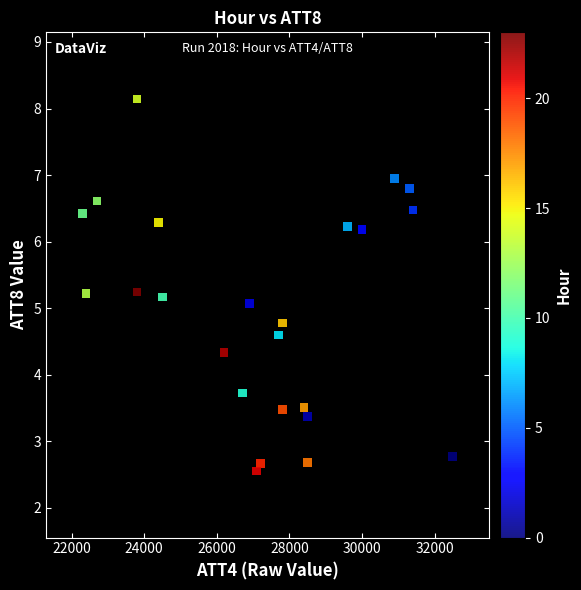

What is the range of Y values (max minus min)?

5.6